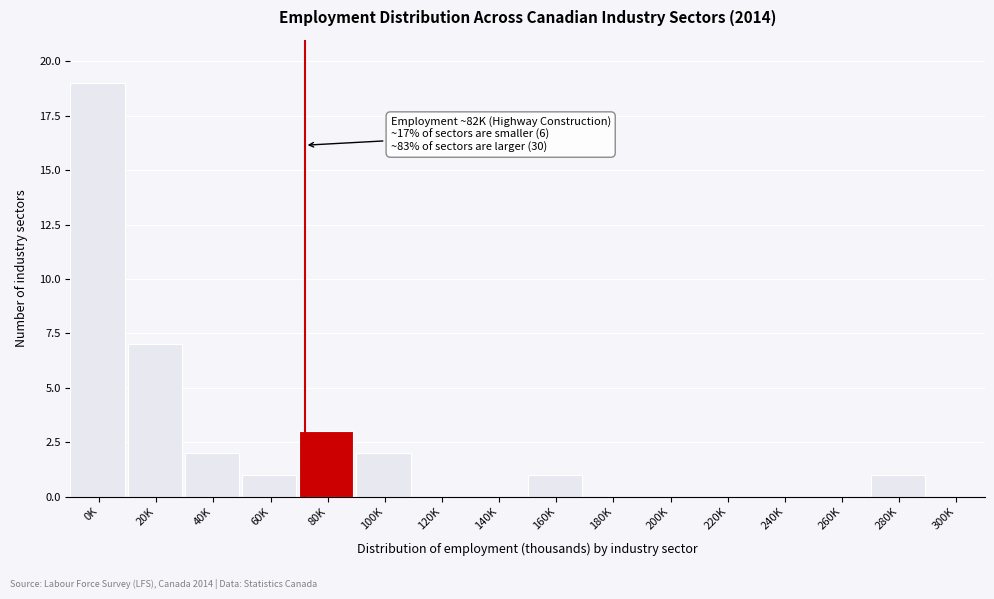

Reading left to right, what are all the values shown in this chart?

0K=19	20K=7	40K=2	60K=1	80K=3	100K=2	120K=0	140K=0	160K=1	180K=0	200K=0	220K=0	240K=0	260K=0	280K=1	300K=0